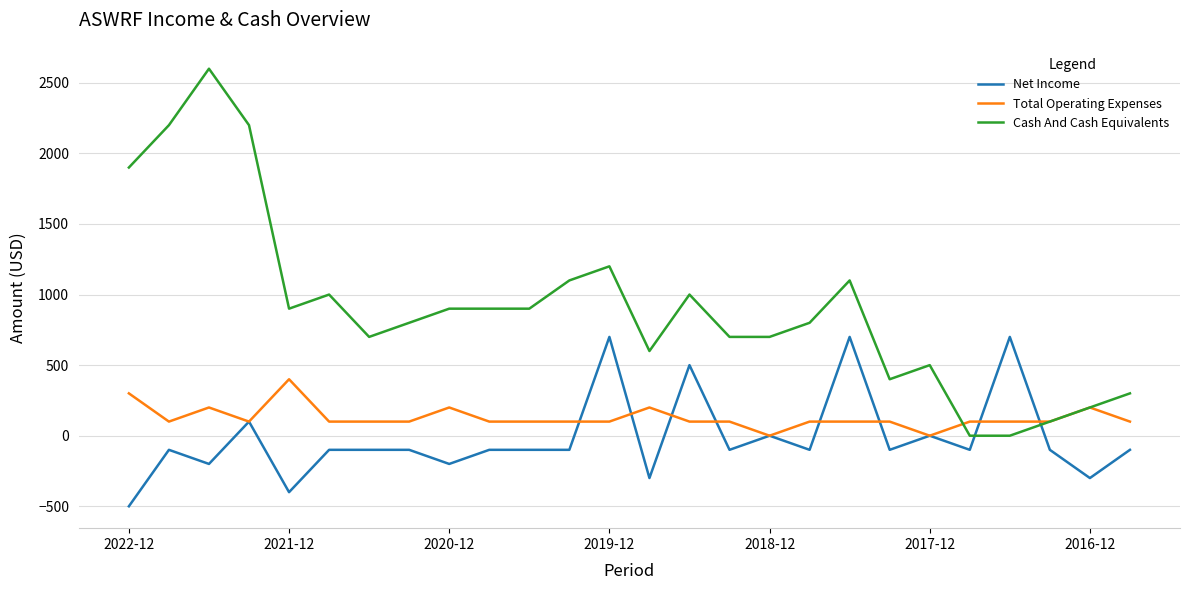

List the series in order of their peak value, highest first.

Cash And Cash Equivalents, Net Income, Total Operating Expenses